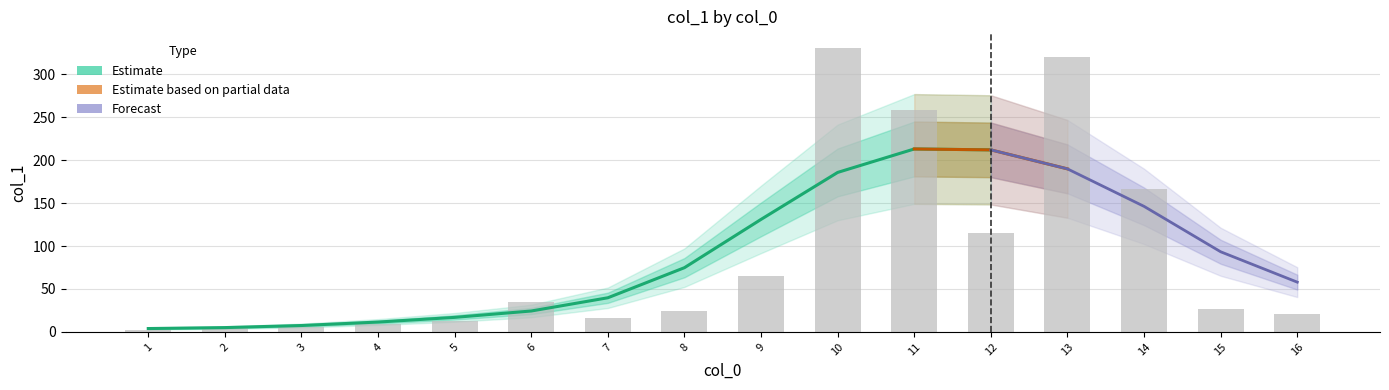

The value at 13 is 223.9. True or false?

False